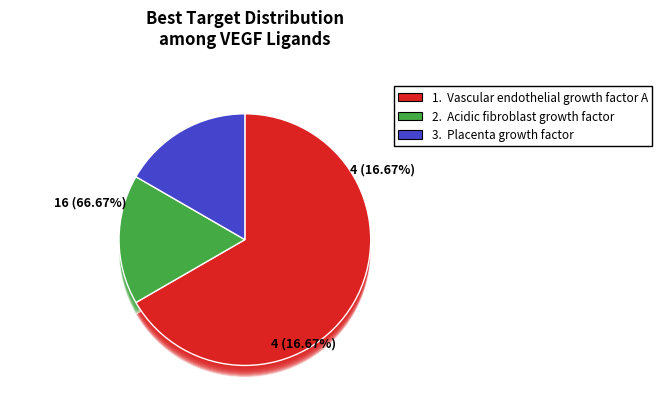

To the nearest percent, what is the average slice percentage?

33%